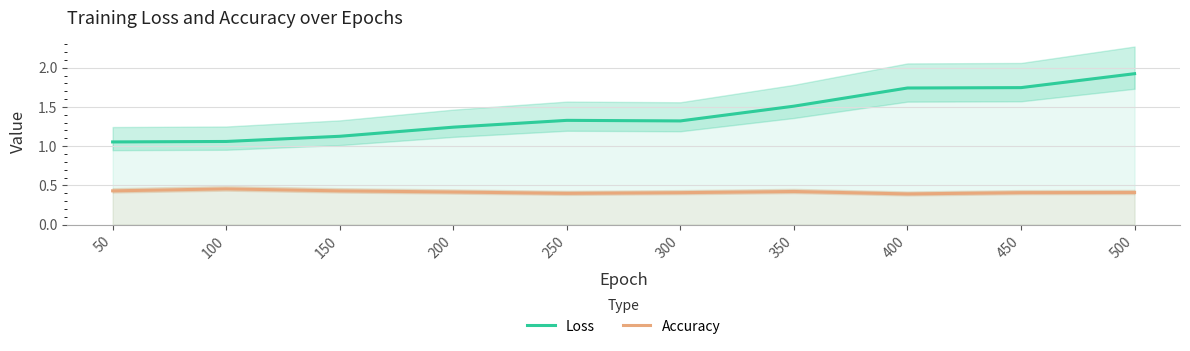

Which series has the widest spread of values?

Loss